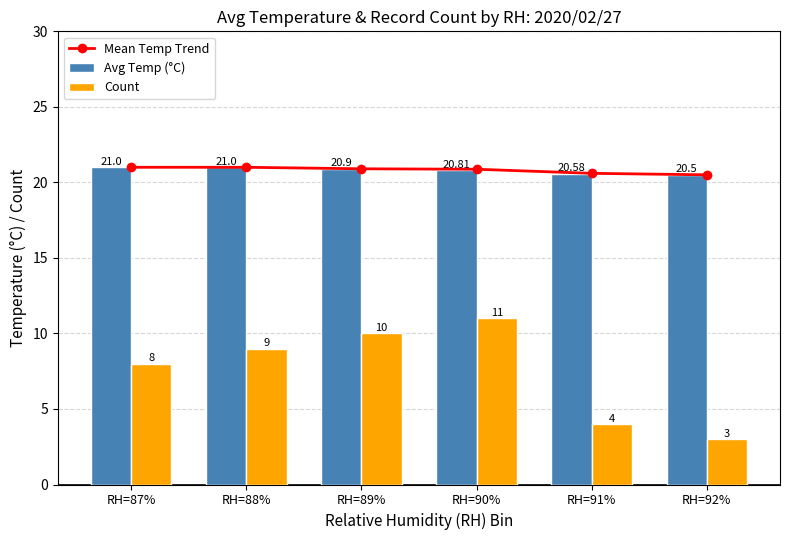

At how many categories does at least one series exceed 14?

6